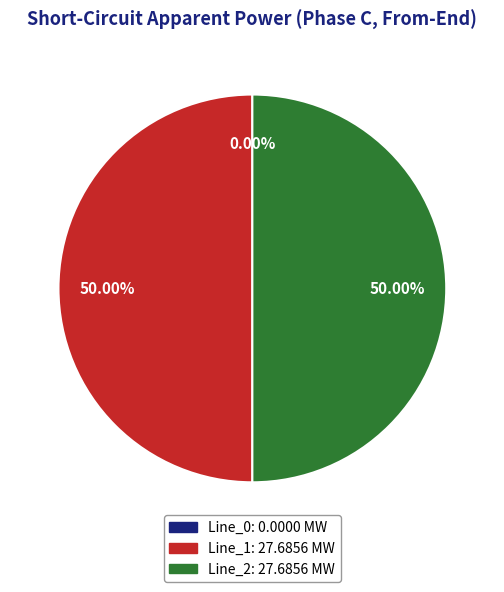

What is the ratio of the value at Line_1 to the value at Line_2?

1.0